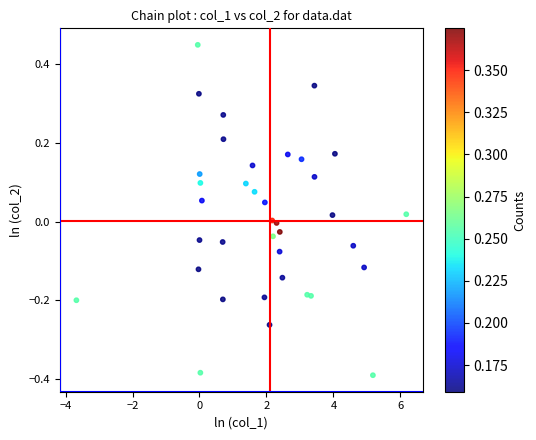

What is the range of X values (max minus min)?

9.8